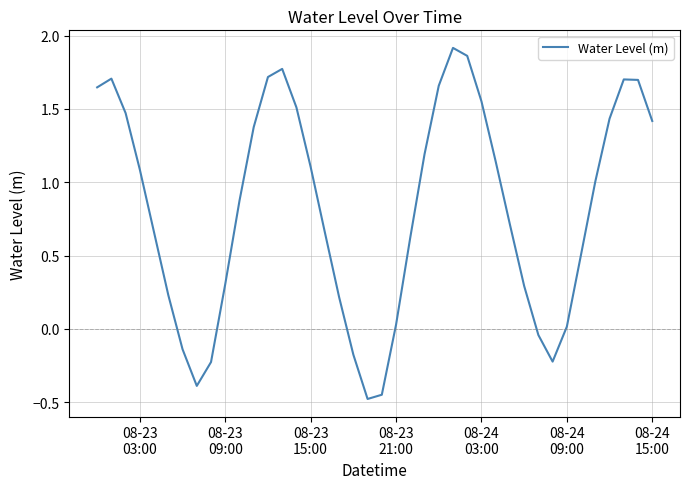

What is the difference between the maximum and minimum values?

2.4